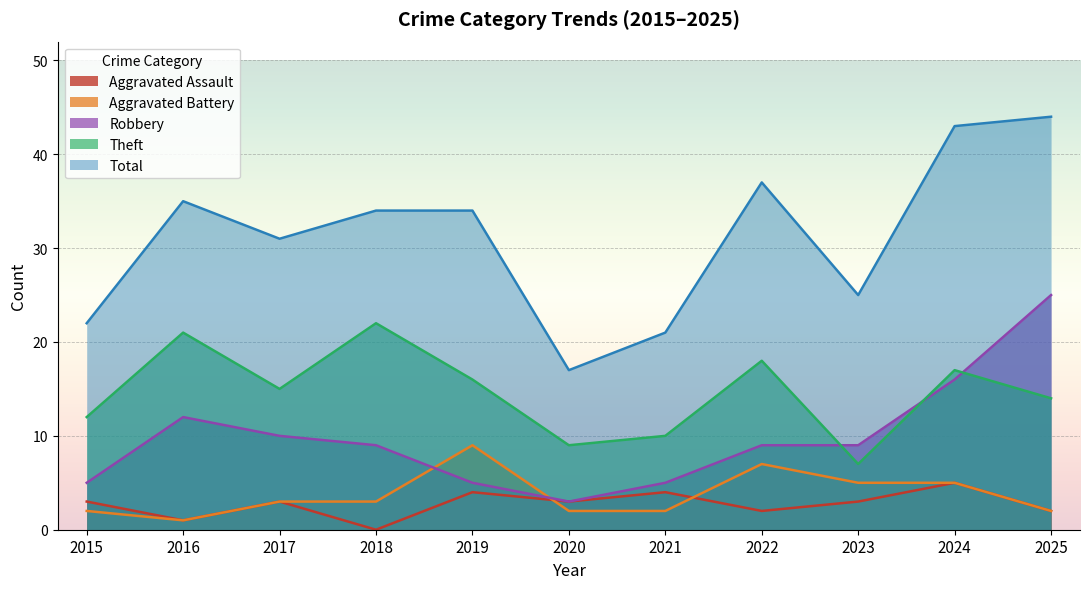

How many lines are shown in the chart?

5